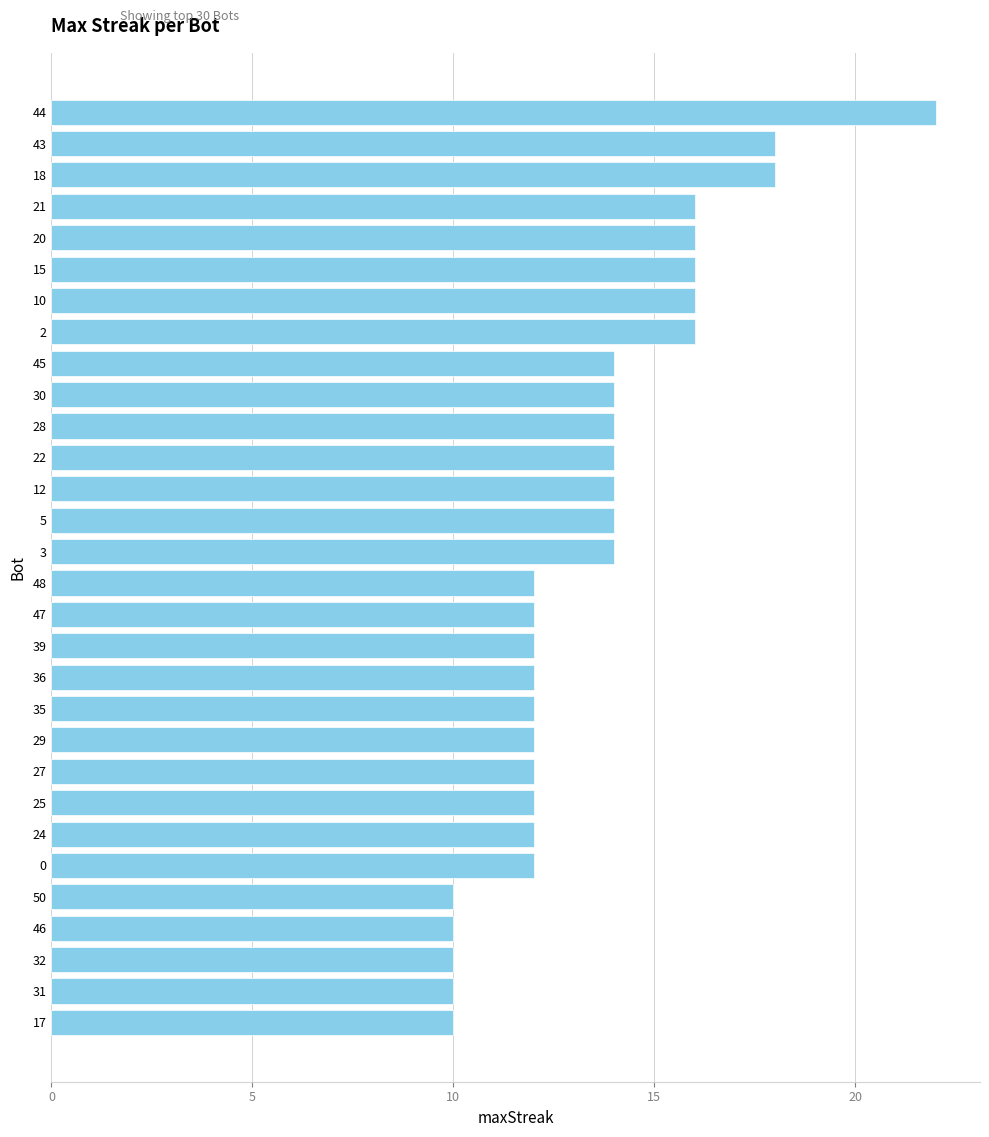

Does the chart contain any negative values?

No